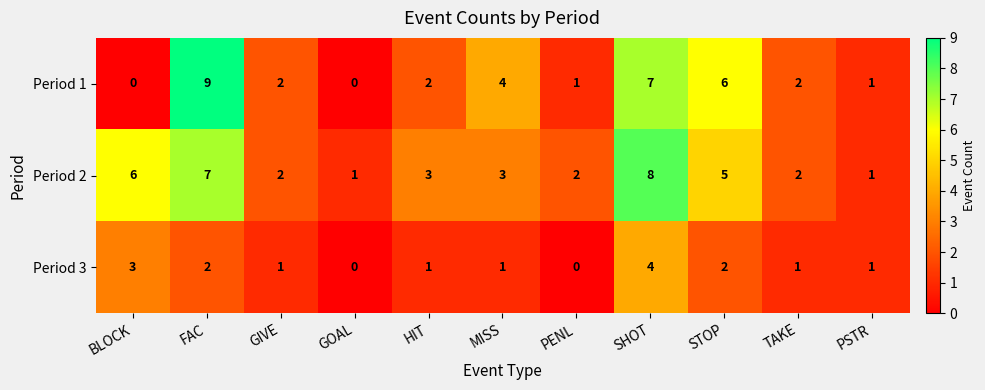

The value of Period 3 at PSTR is 1. True or false?

True